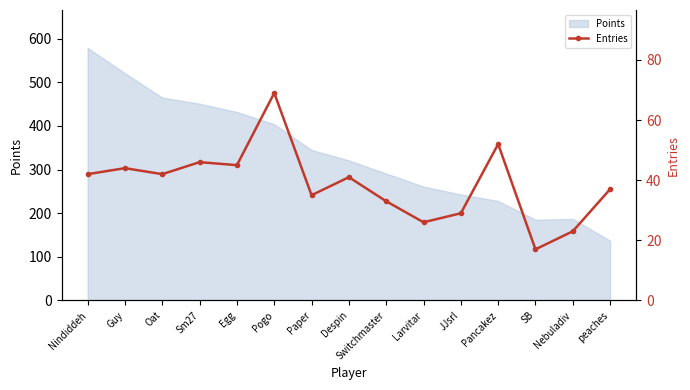

What is the label of the 8th point from the right?

Despin